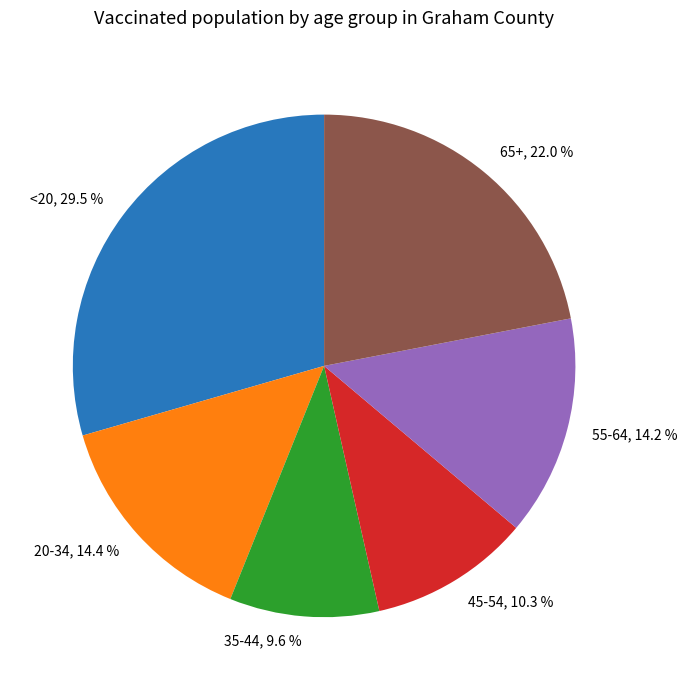

To the nearest percent, what portion does 20-34 represent?

14%